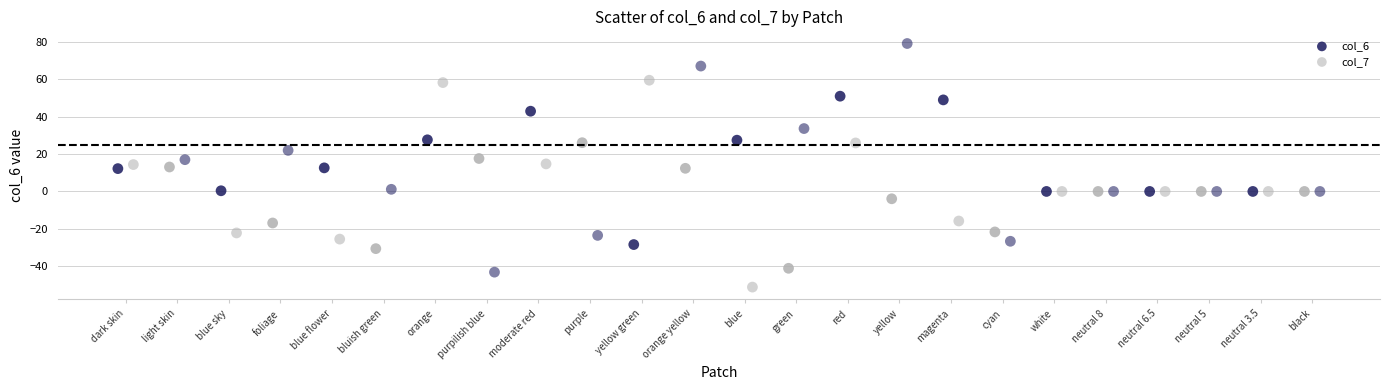

Which series has the largest Y range (max minus min)?

col_7